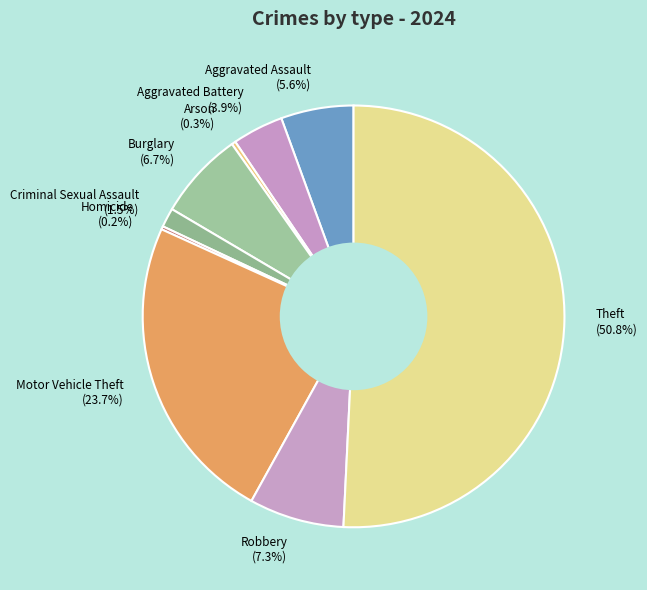

True or false: Criminal Sexual Assault accounts for 8% of the total.

False